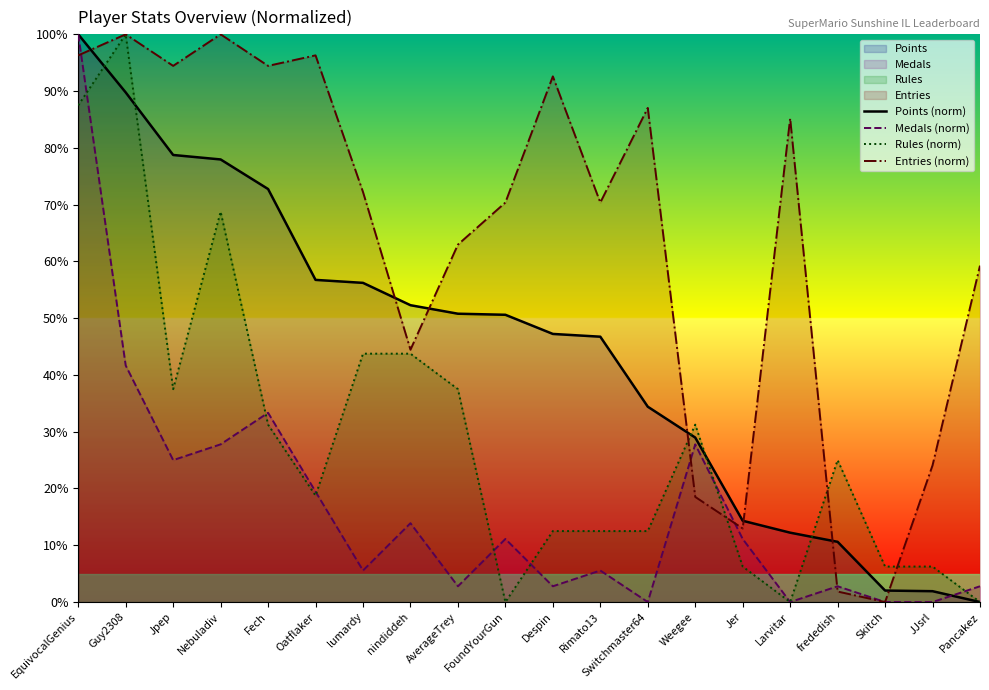

Which series has the widest spread of values?

Points (norm)